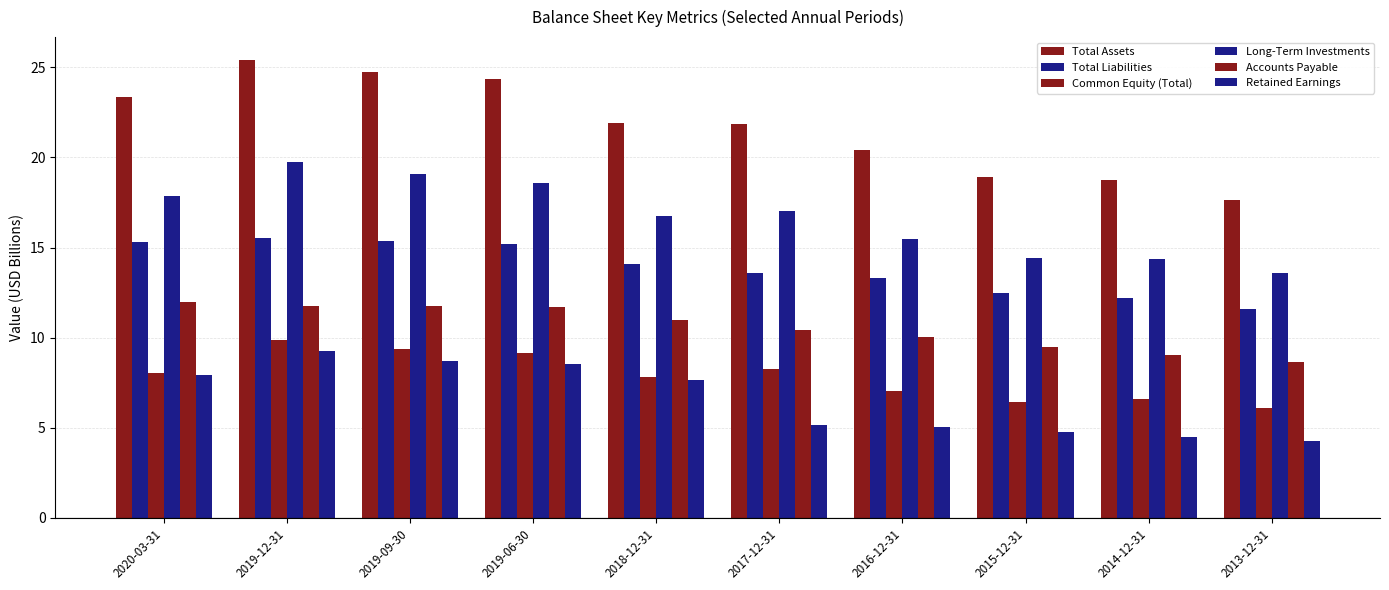

Is it true that Common Equity (Total) equals 4.4 at 2014-12-31?

False